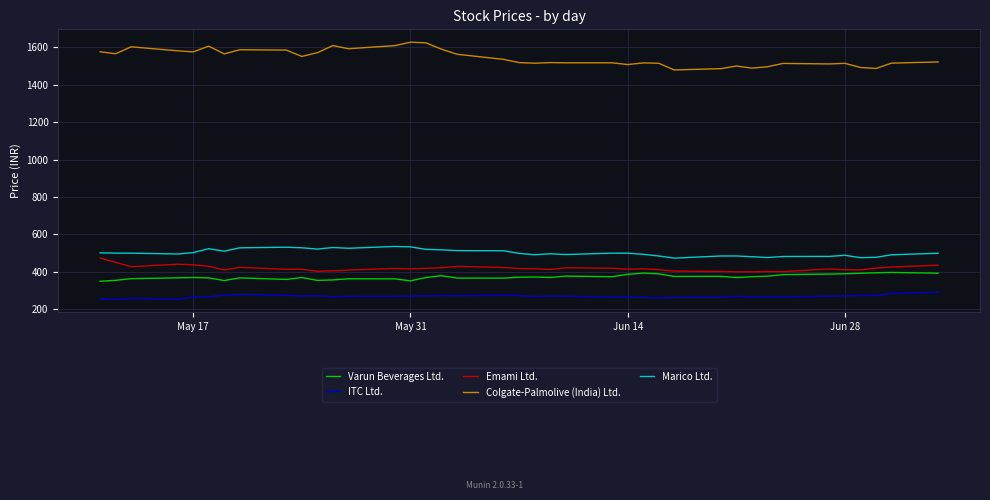

Which series has the largest total across all categories?

Colgate-Palmolive (India) Ltd.